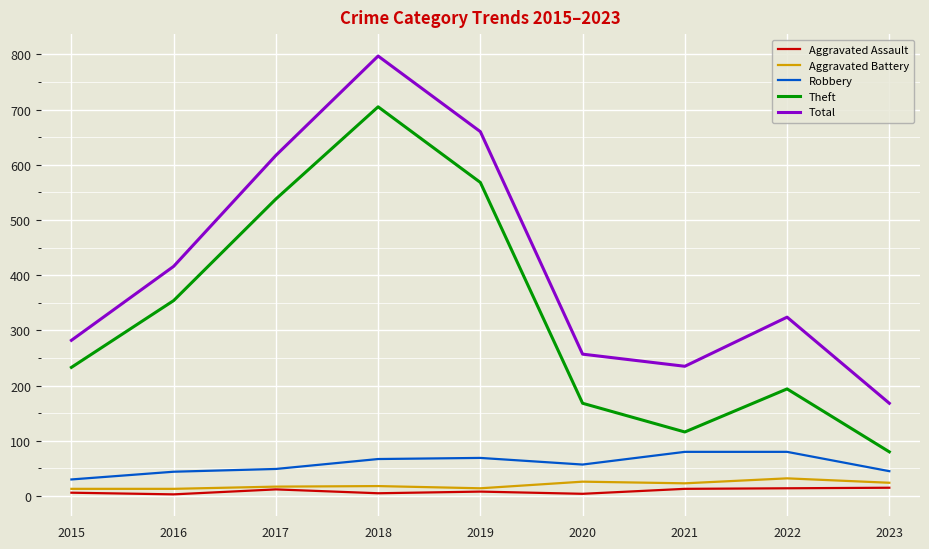

Rank the series by their maximum value, from highest to lowest.

Total, Theft, Robbery, Aggravated Battery, Aggravated Assault